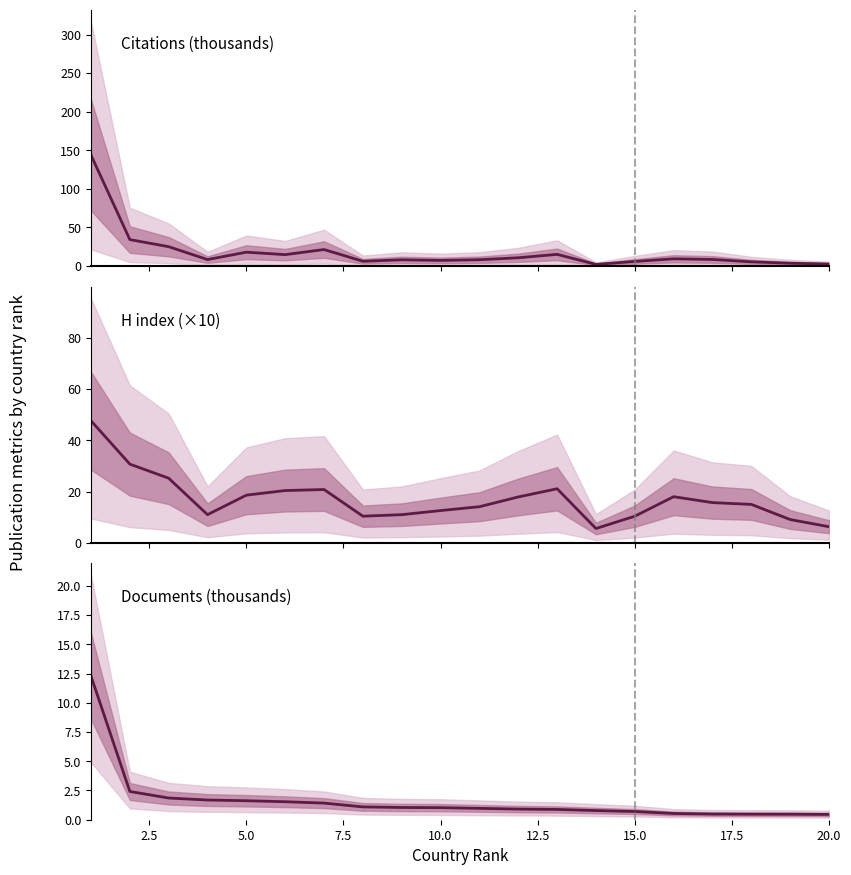

Reading left to right, transcribe all the data shown in this chart.

Citations: 143.8	34.3	25.1	8.4	18.0	14.8	21.4	6.2	8.1	7.3	8.2	10.7	15.1	2.1	6.0	9.3	8.6	5.4	3.7	2.6
H index: 47.6	30.7	25.2	11.0	18.6	20.4	20.8	10.4	11.0	12.6	14.1	17.9	21.1	5.6	10.4	18.0	15.7	15.0	9.1	6.3
Documents: 12.3	2.4	1.9	1.7	1.6	1.5	1.4	1.1	1.0	1.0	1.0	0.9	0.9	0.8	0.7	0.5	0.5	0.5	0.5	0.5